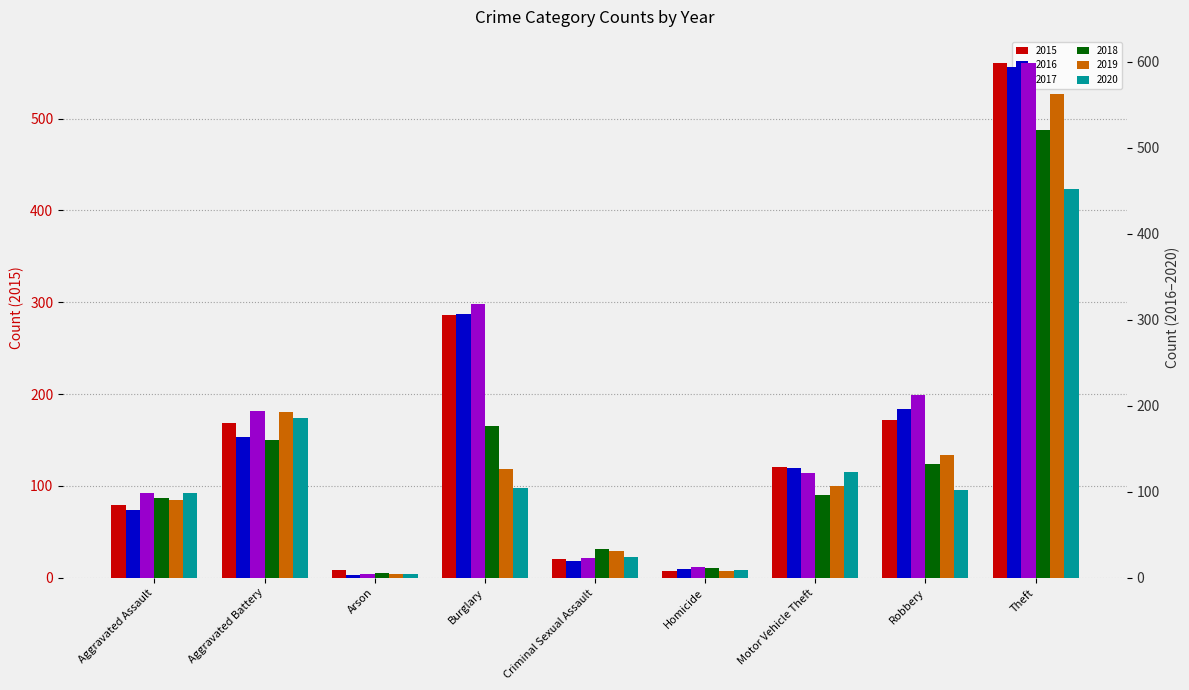

At how many categories does at least one series exceed 53?

6